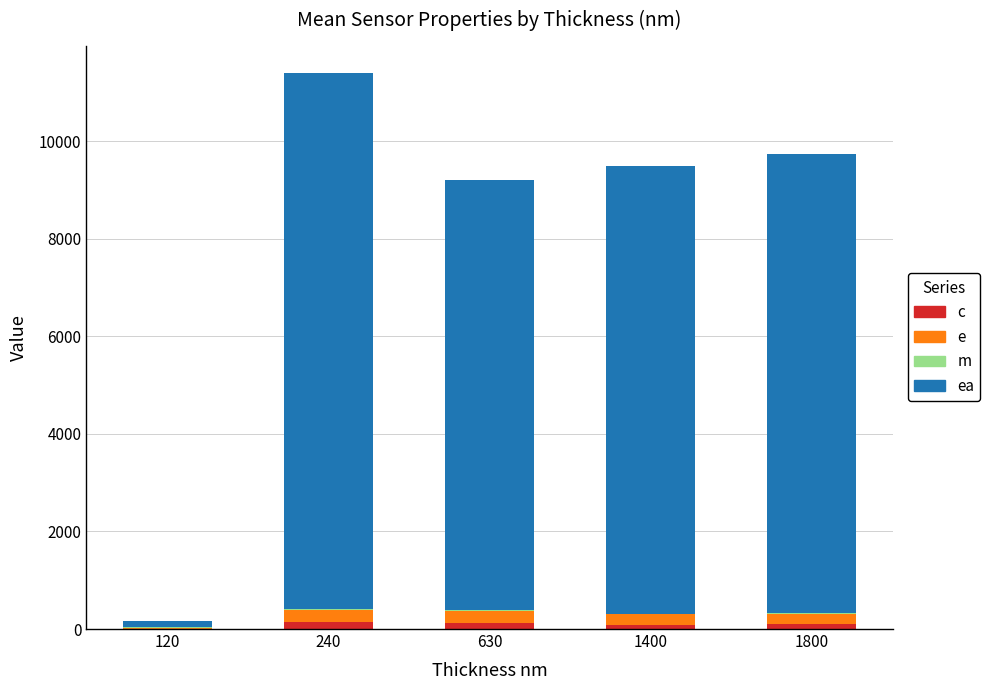

What is the difference between the second highest and second lowest values in the e series?

33.3